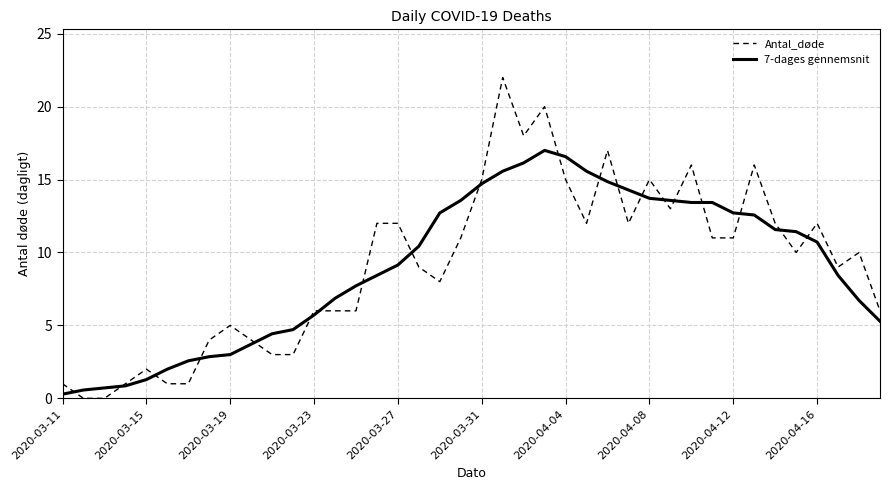

What is the highest value of the 7-dages gennemsnit series?

17.0